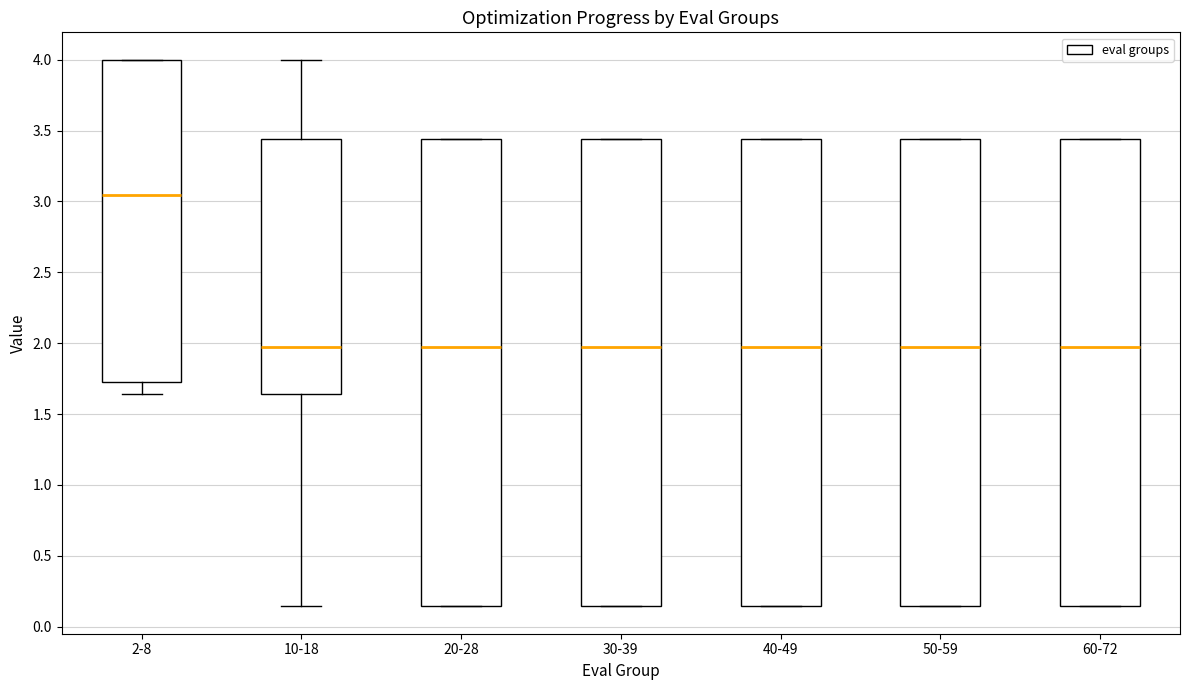

Reading left to right, transcribe this box plot: for each box, give where its median line is, the range the box spans, and where its two whiskers end, as read against the y-axis. The values are not printed on the chart, so give them approximately, as read against the axis.

2-8: median 3.05, box 1.70 to 4.00, whiskers 1.65 to 4.00
10-18: median 1.95, box 1.65 to 3.45, whiskers 0.15 to 4.00
20-28: median 1.95, box 0.15 to 3.45, whiskers 0.15 to 3.45
30-39: median 1.95, box 0.15 to 3.45, whiskers 0.15 to 3.45
40-49: median 1.95, box 0.15 to 3.45, whiskers 0.15 to 3.45
50-59: median 1.95, box 0.15 to 3.45, whiskers 0.15 to 3.45
60-72: median 1.95, box 0.15 to 3.45, whiskers 0.15 to 3.45